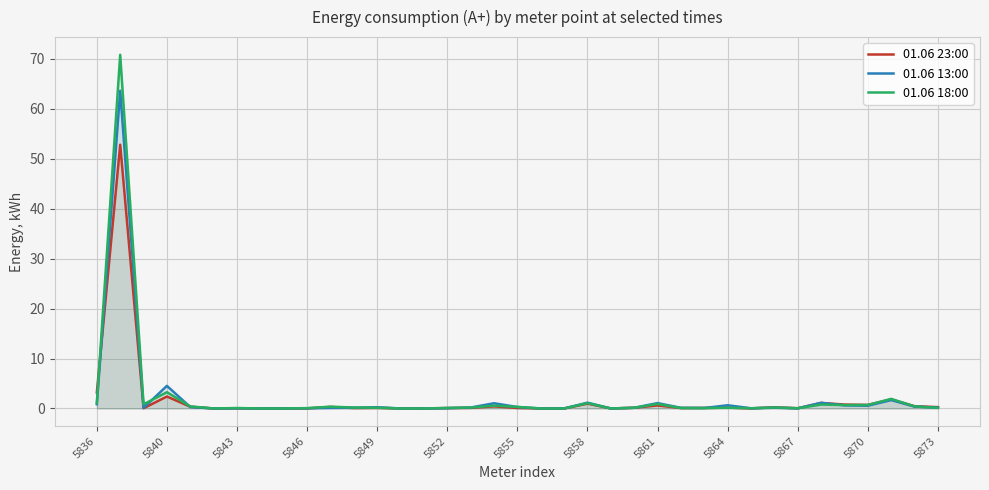

Which series ends up on top after the final intersection of 01.06 13:00 and 01.06 18:00?

01.06 13:00